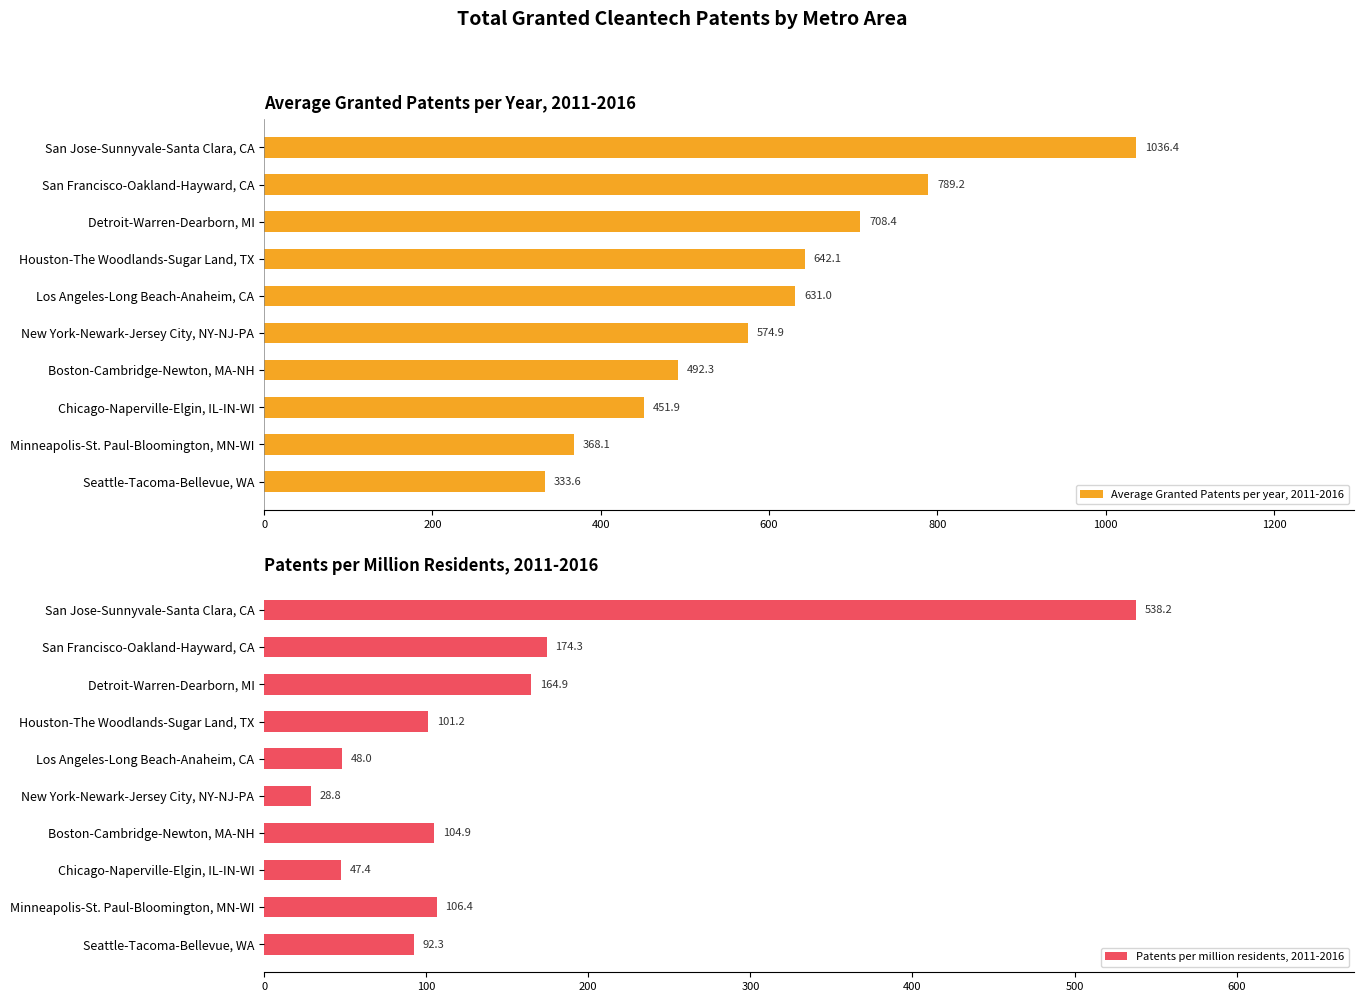

Count the number of data series in this chart.

2